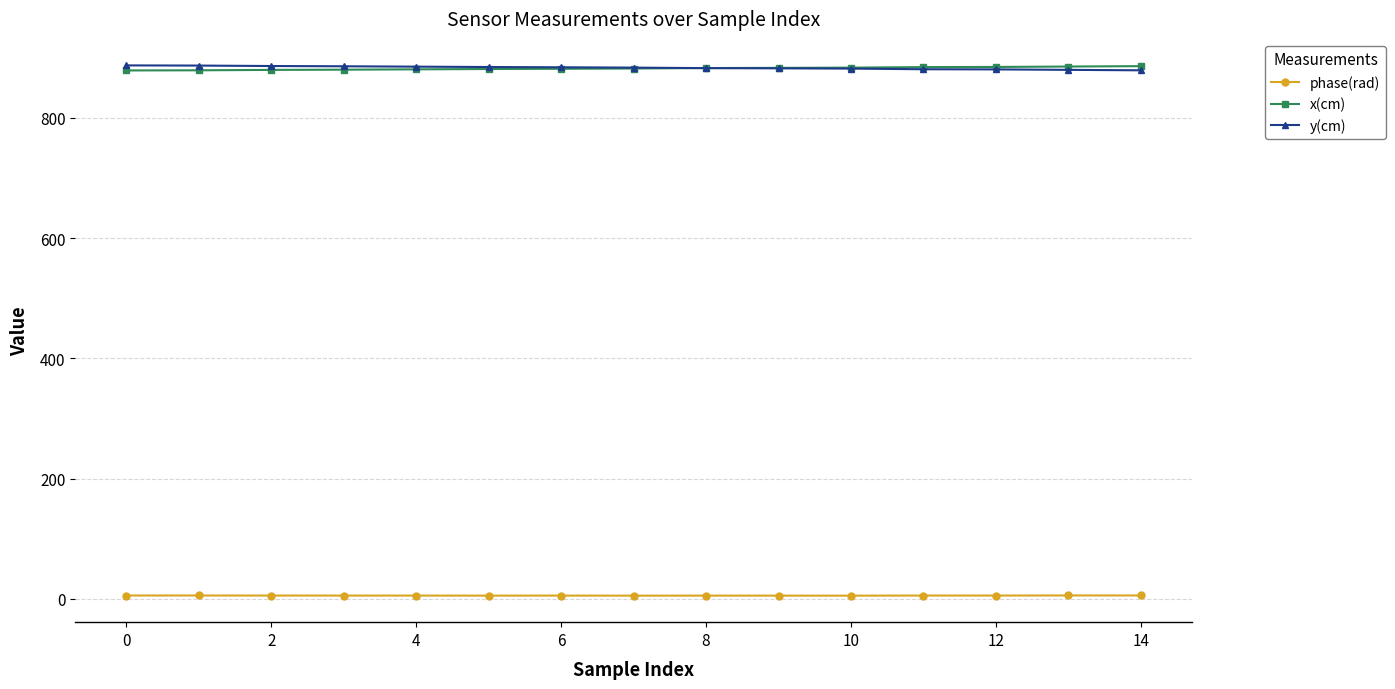

What is the value of the y(cm) point at the 1st from the left?

887.4